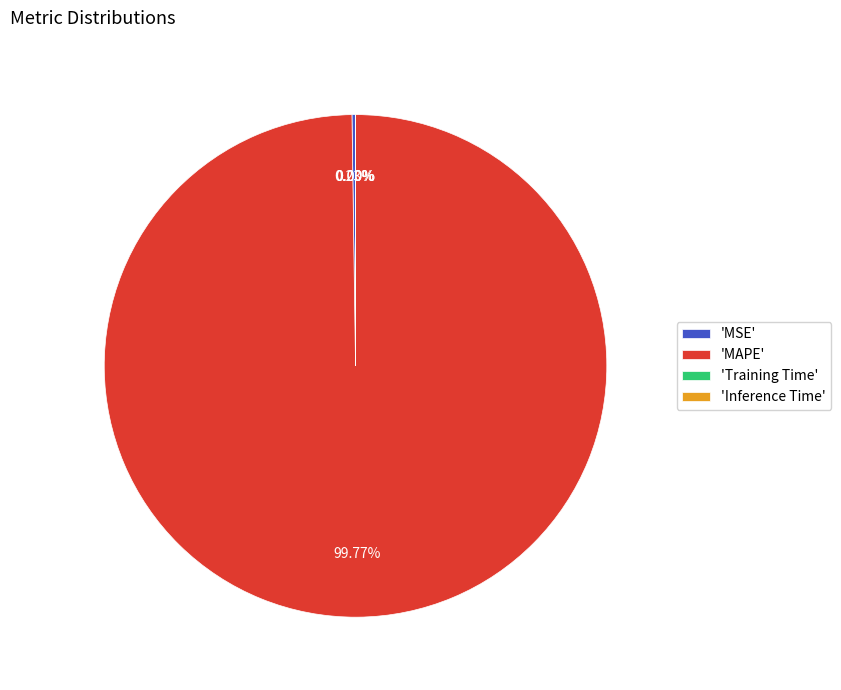

What is the largest slice in the pie chart?

'MAPE'